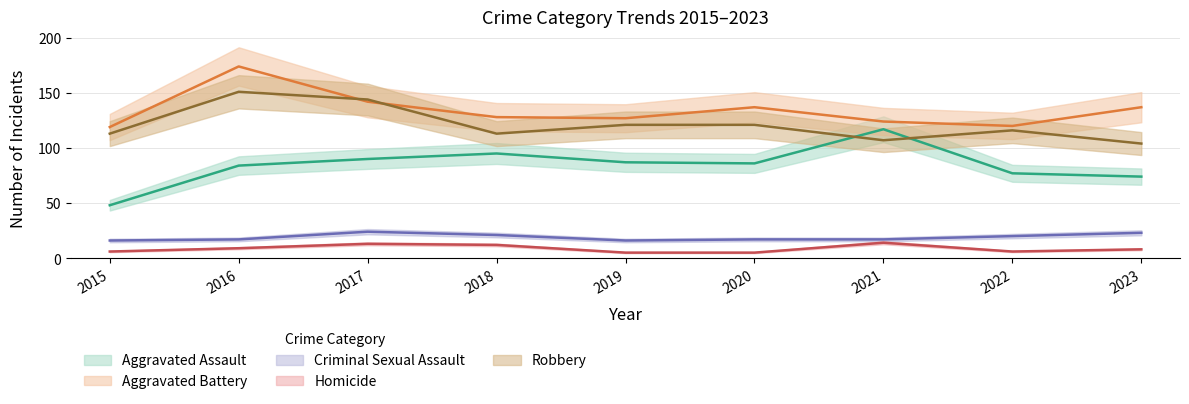

True or false: Robbery and Criminal Sexual Assault cross at least once.

False